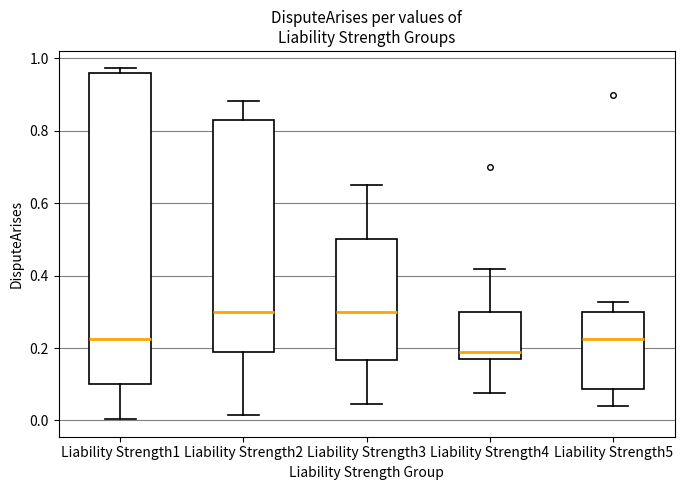

Reading left to right, read every box against the y-axis: the position of its median line, the range the box covers, and the ends of its whiskers. The values are not printed on the chart, so give them approximately, as read against the axis.

Liability Strength1: median 0.22, box 0.10 to 0.96, whiskers 0.00 to 0.98
Liability Strength2: median 0.30, box 0.20 to 0.84, whiskers 0.02 to 0.88
Liability Strength3: median 0.30, box 0.16 to 0.50, whiskers 0.04 to 0.66
Liability Strength4: median 0.20, box 0.16 to 0.30, whiskers 0.08 to 0.42
Liability Strength5: median 0.22, box 0.08 to 0.30, whiskers 0.04 to 0.32